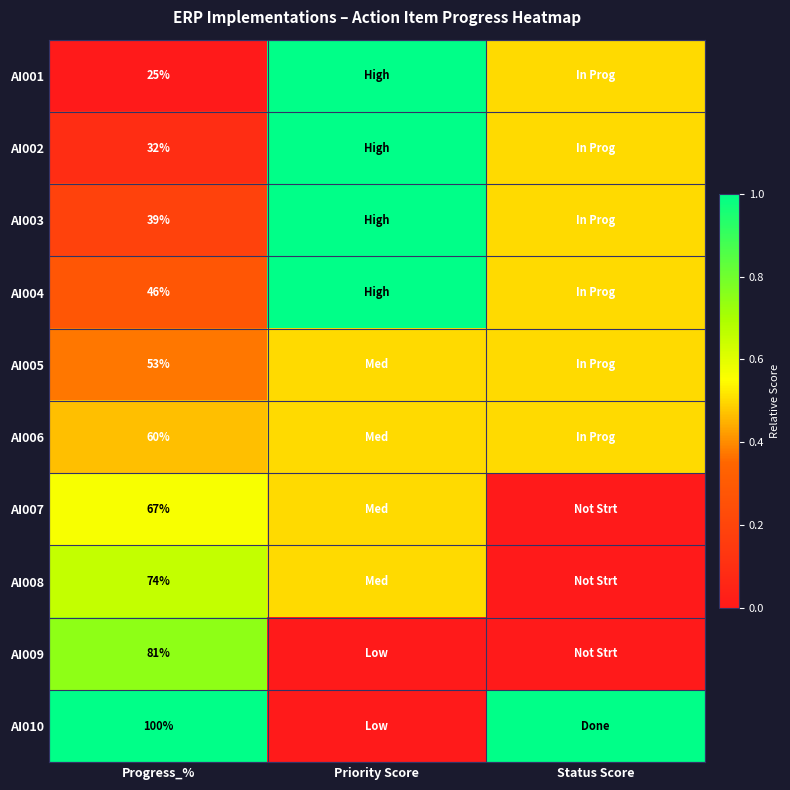

What is the total value across all series at Progress_%?

577.0